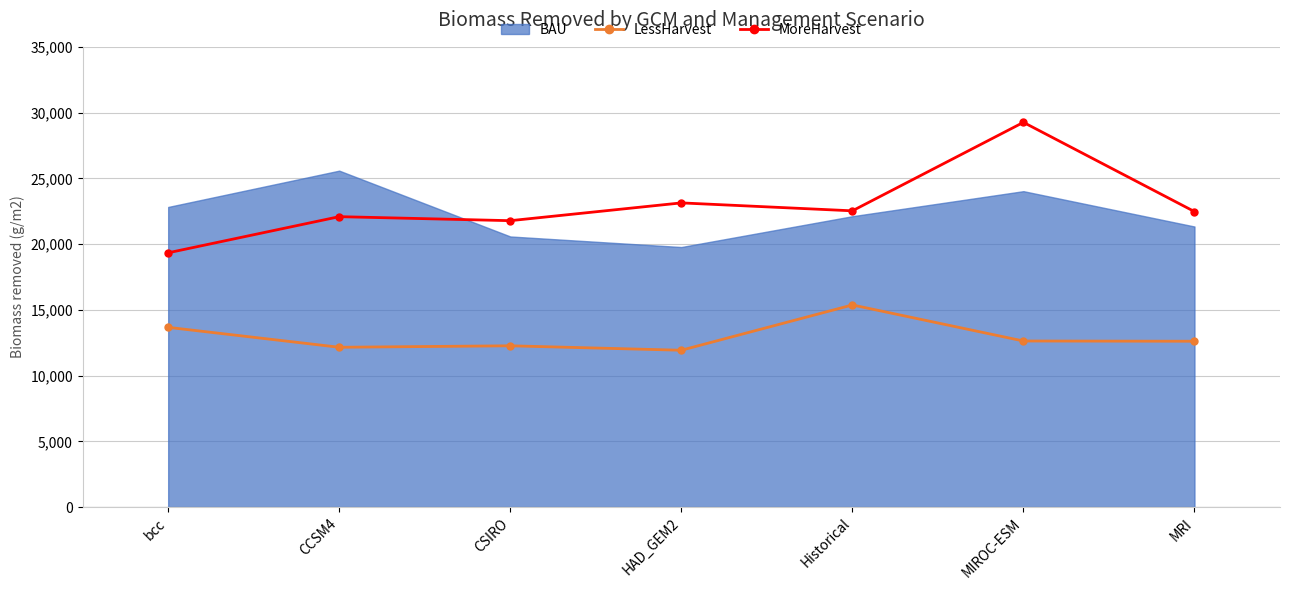

What is the approximate value of MoreHarvest at MIROC-ESM?

29257.1